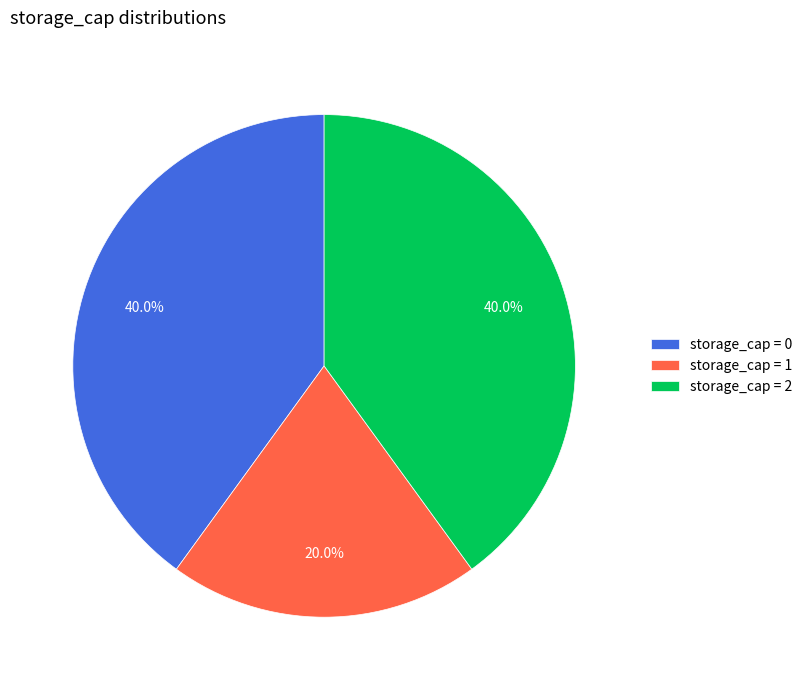

Approximately how many times larger is the value at storage_cap = 1 compared to storage_cap = 2?

0.5